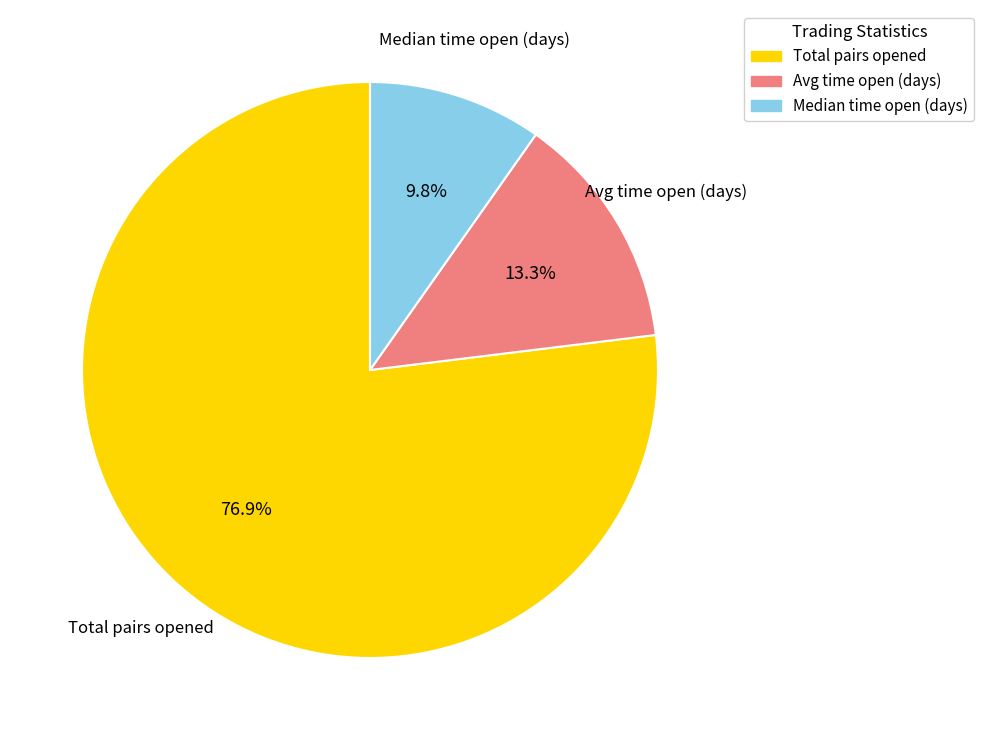

Is there any slice that represents more than half of the pie?

Yes